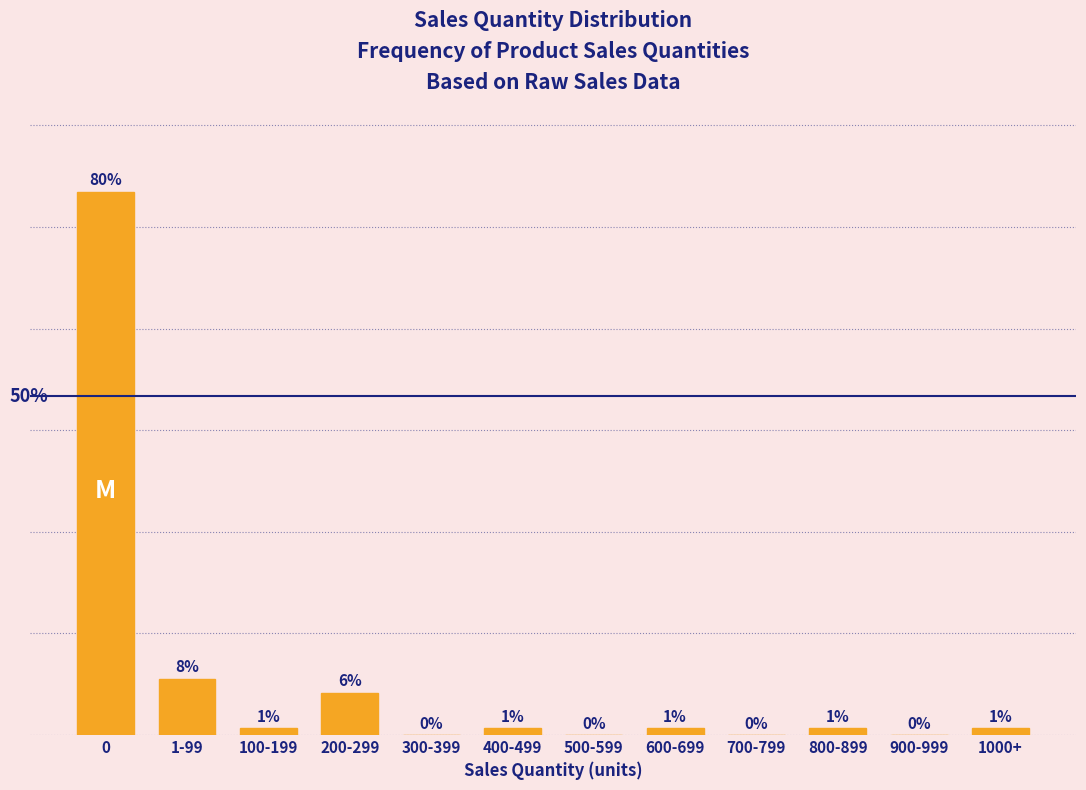

Between 500-599 and 1000+, which is larger?

1000+